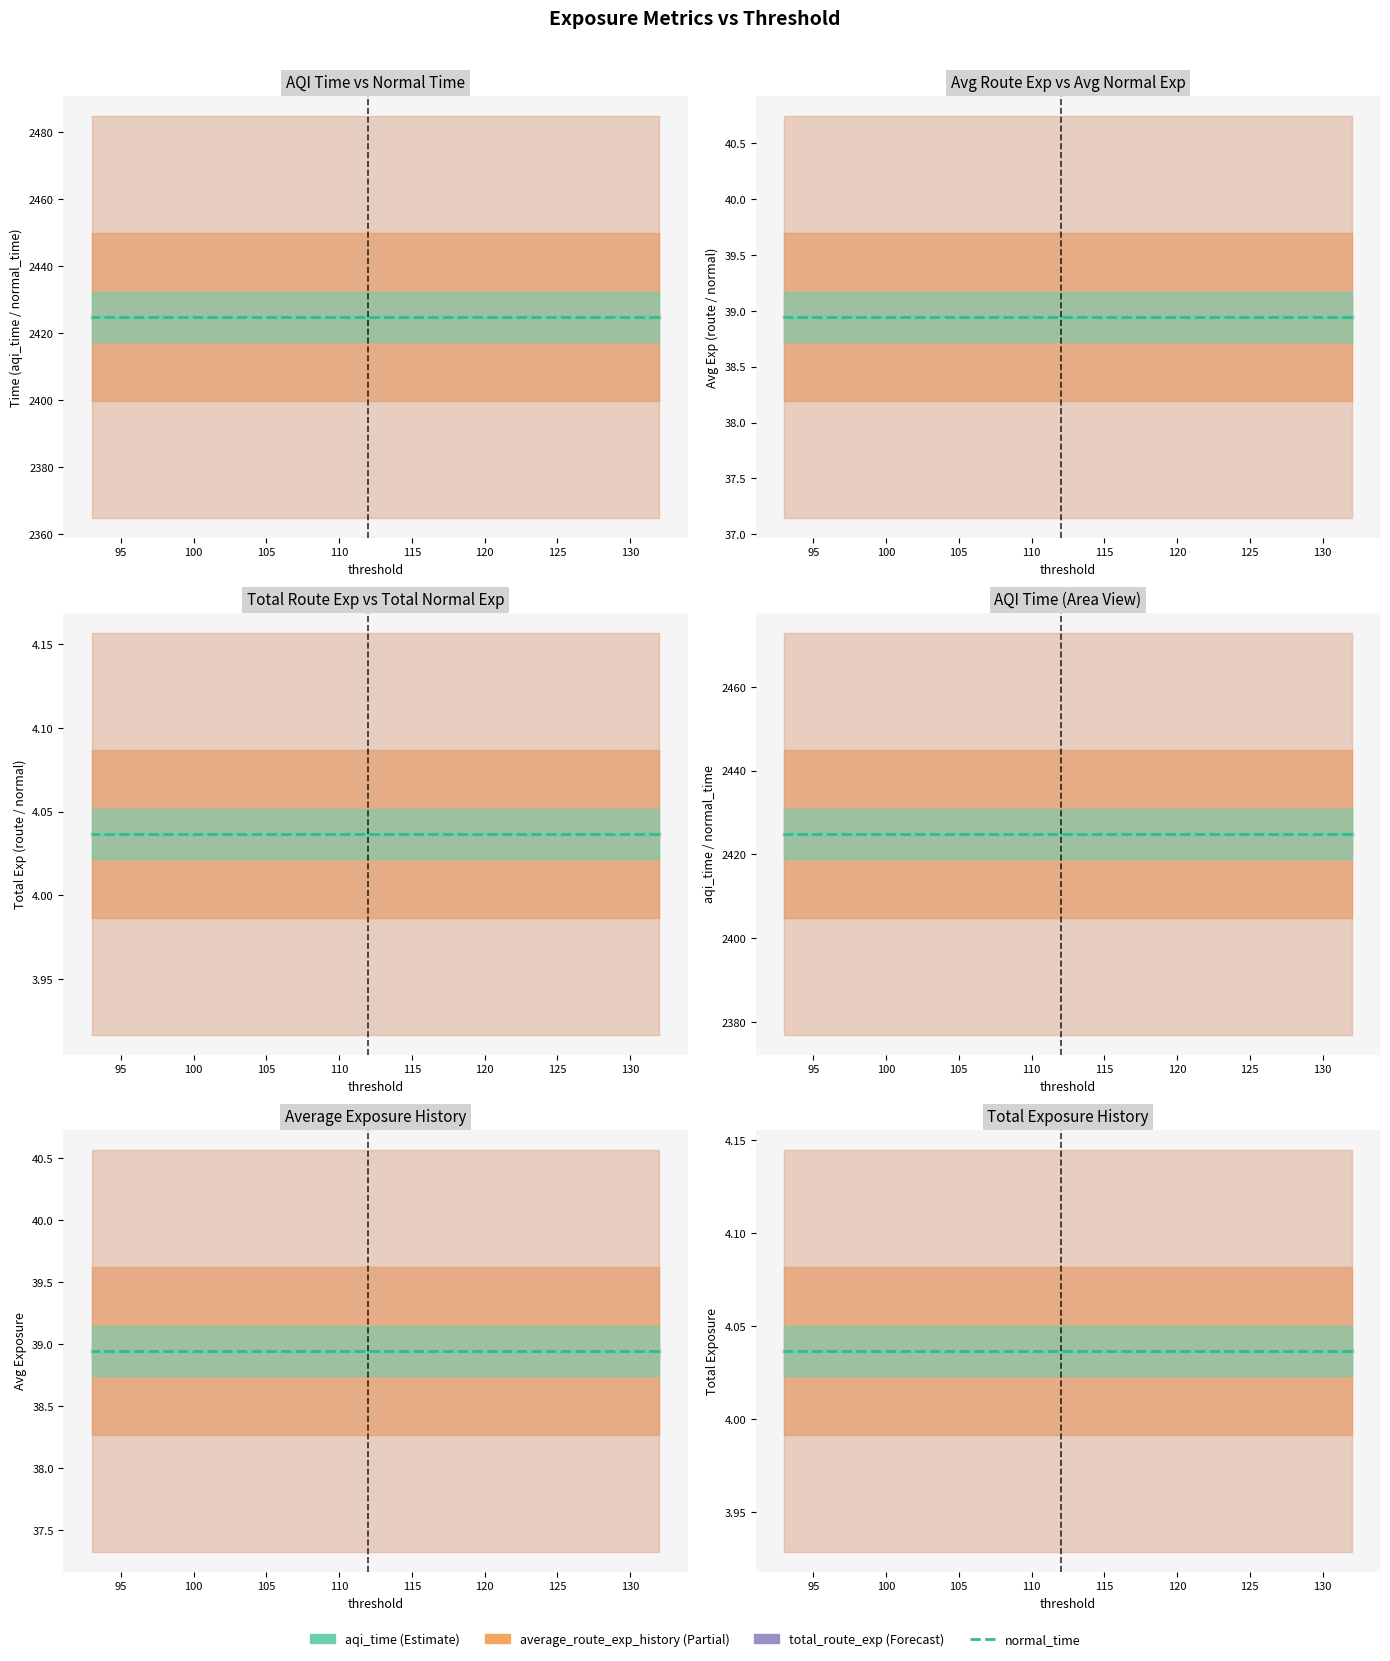

How many lines are shown in the chart?

6